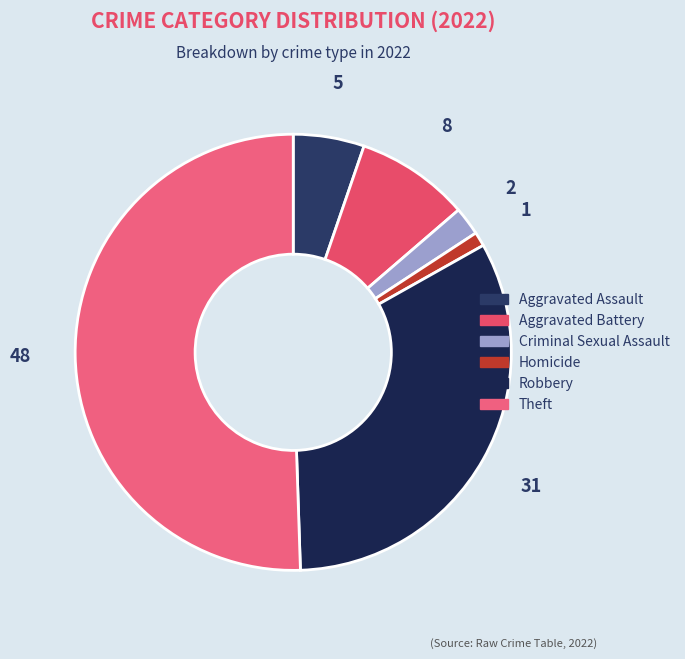

To the nearest percent, what is the difference between the largest and smallest slice percentages?

49%